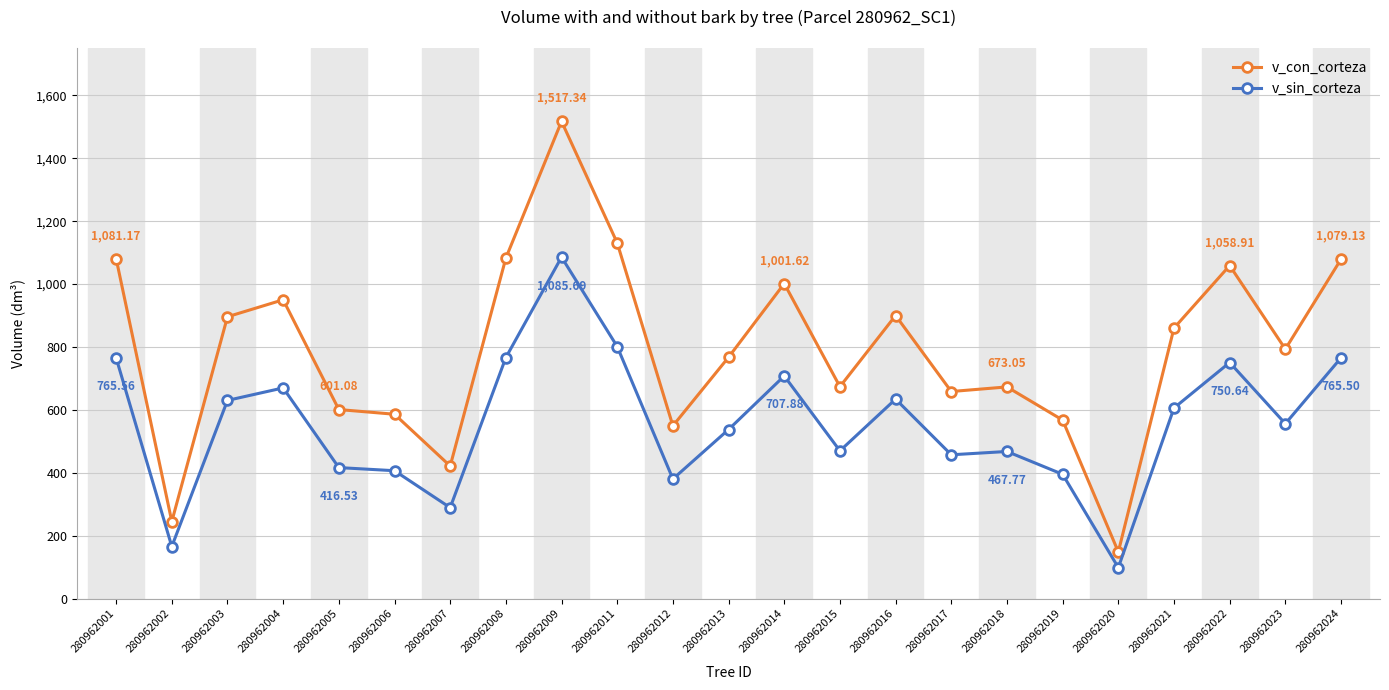

List the series in order of their peak value, highest first.

v_con_corteza, v_sin_corteza